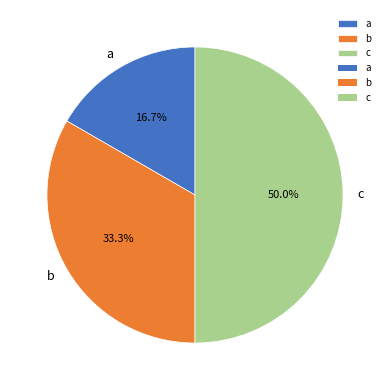

What is the ratio of the value at c to the value at b?

1.5